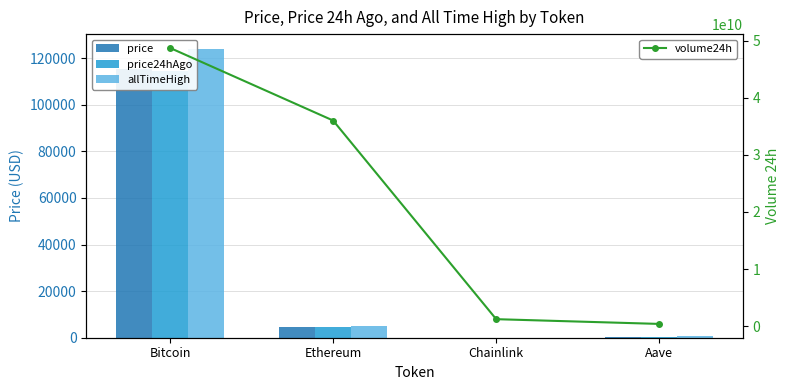

What is the total value across all series at Aave?

399281219.3